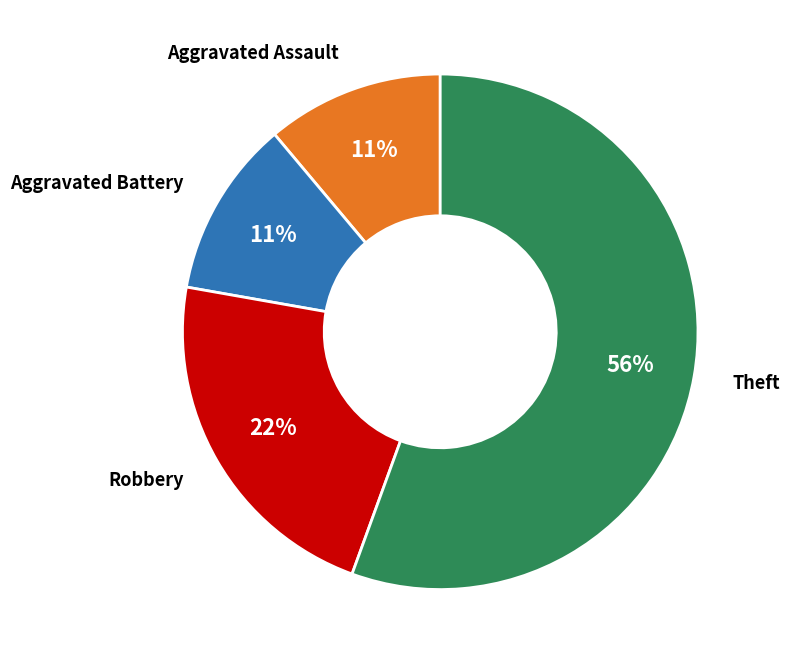

How many slices are in this pie chart?

4